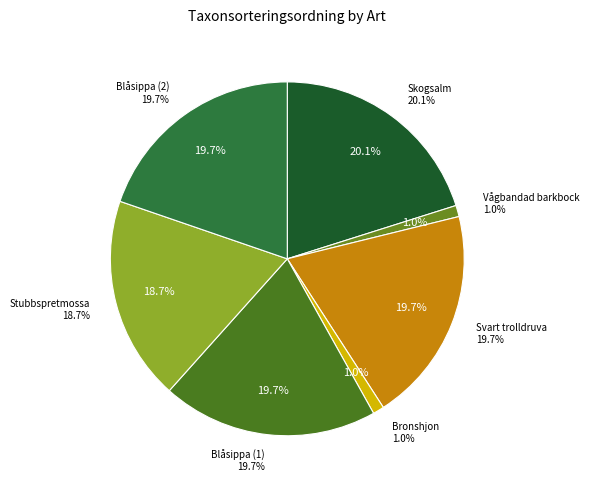

Combined, what portion of the pie is Blåsippa (68126082) and Stubbspretmossa (68126138)?

38.4%